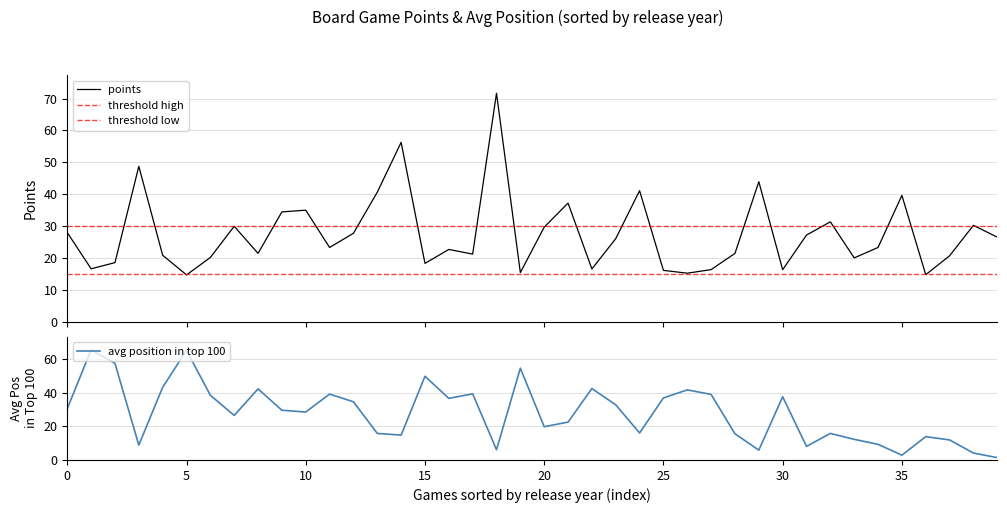

The avg position in top 100 series shows 65.2 at 5. True or false?

True